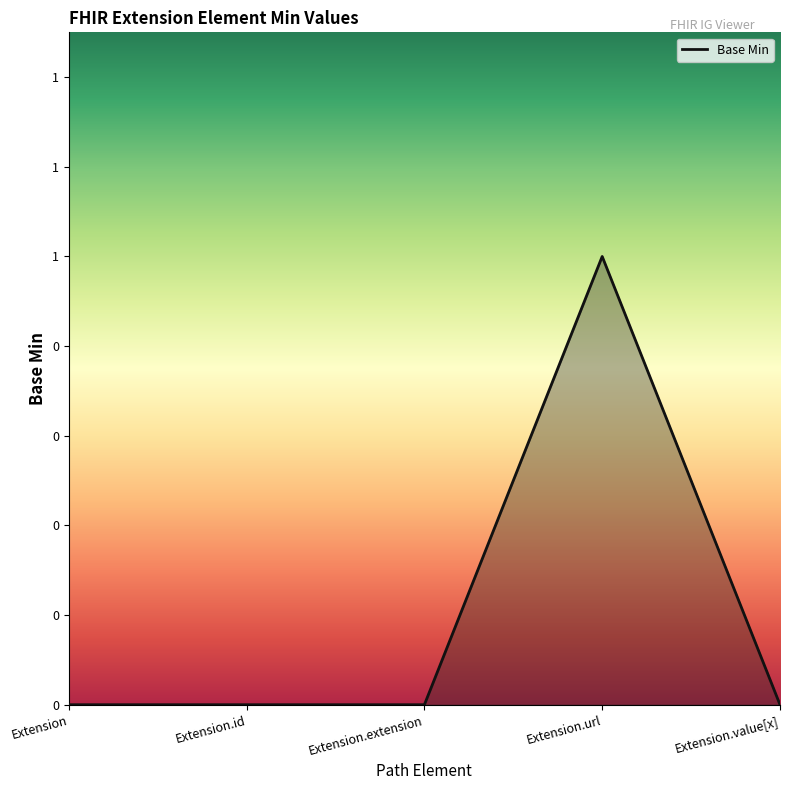

Between Extension and Extension.value[x], which is larger?

Extension